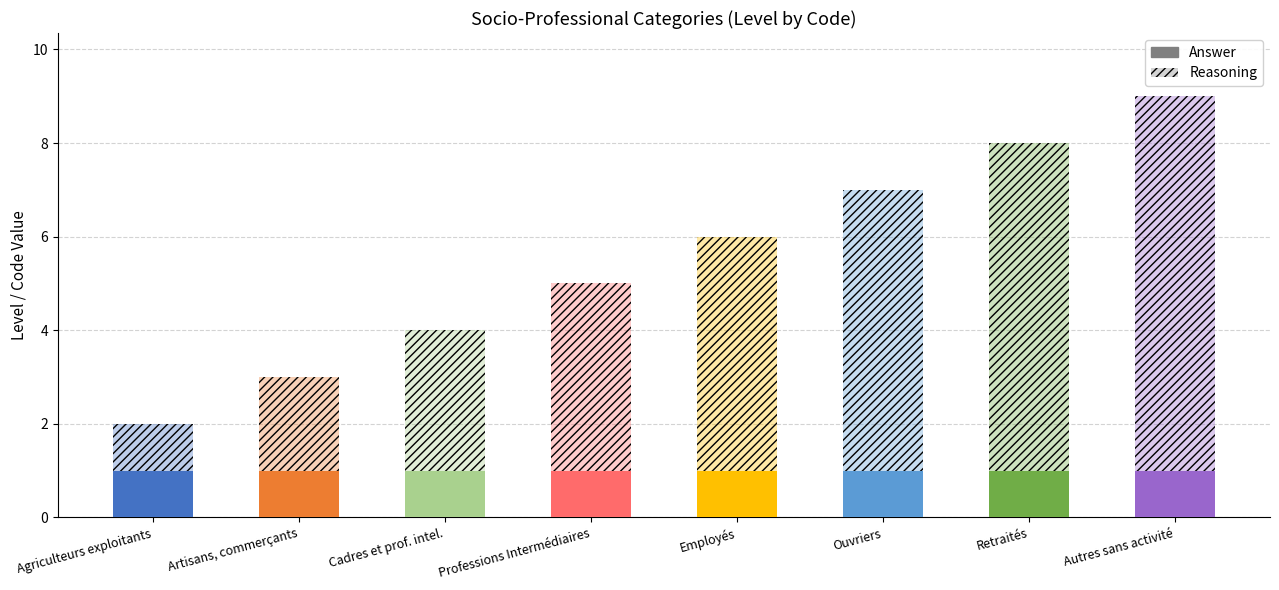

What is the value of the Answer bar at the 3rd from the left?

1